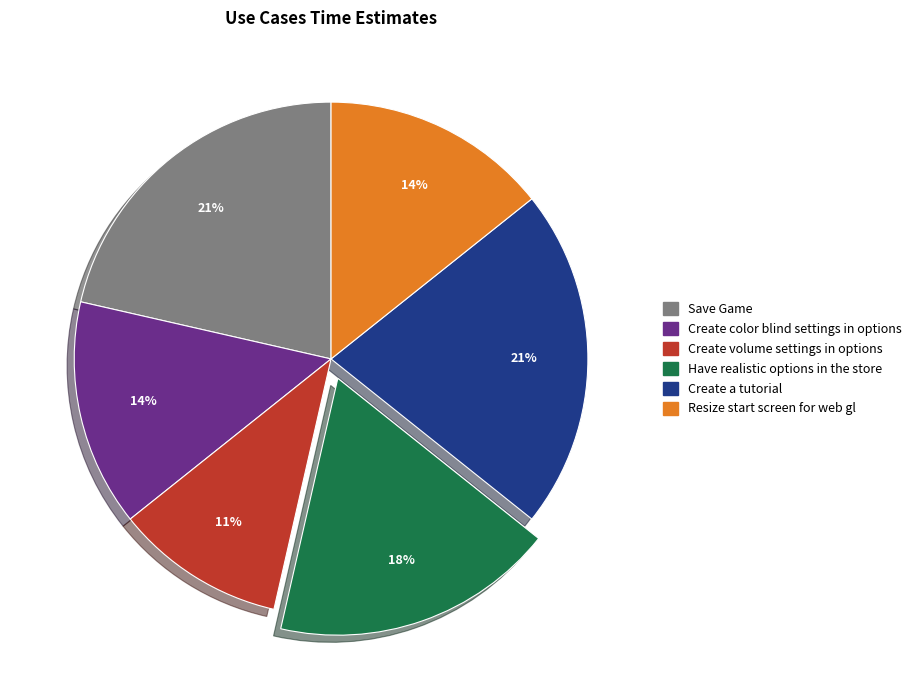

To the nearest percent, what percentage of the pie is Create a tutorial?

21%